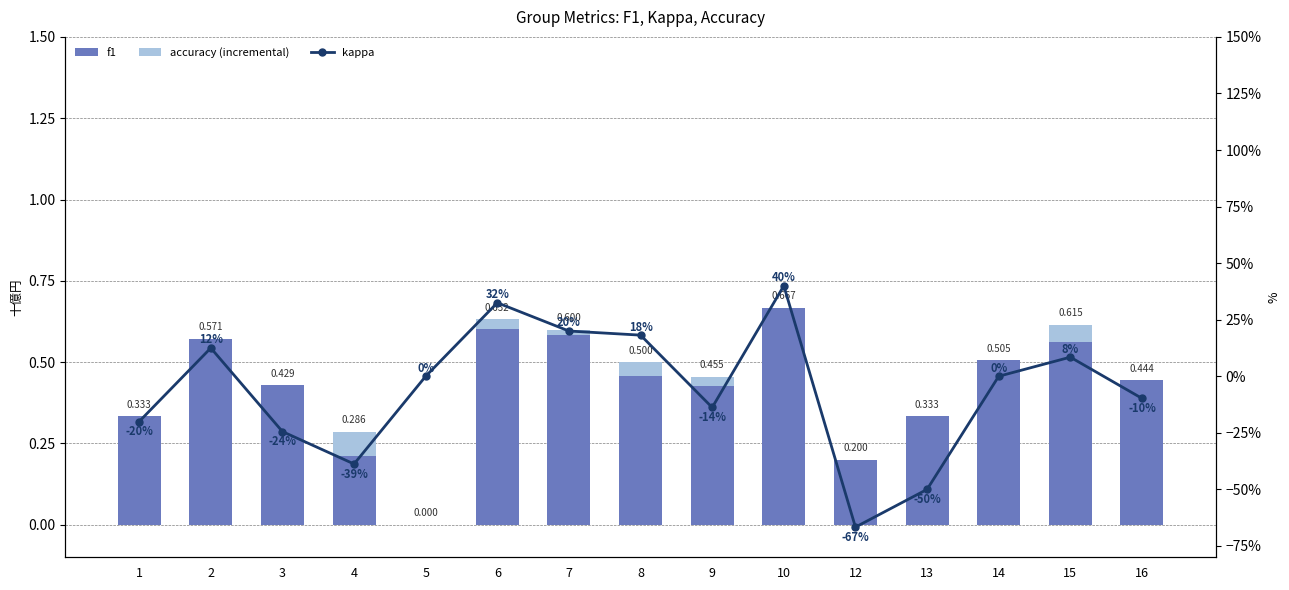

At which category is the sum across all series the highest?

10